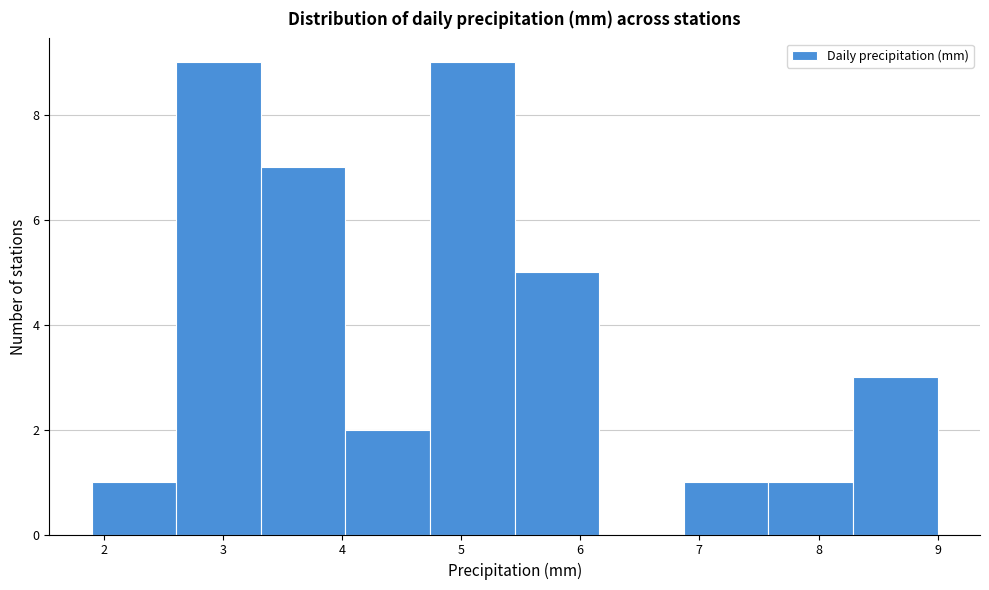

How tall is the bar that spans 4.03 to 4.74 on the x-axis? Neither the bar edges nor the heights are printed on the chart, so give them approximately, as read against the axes.

2